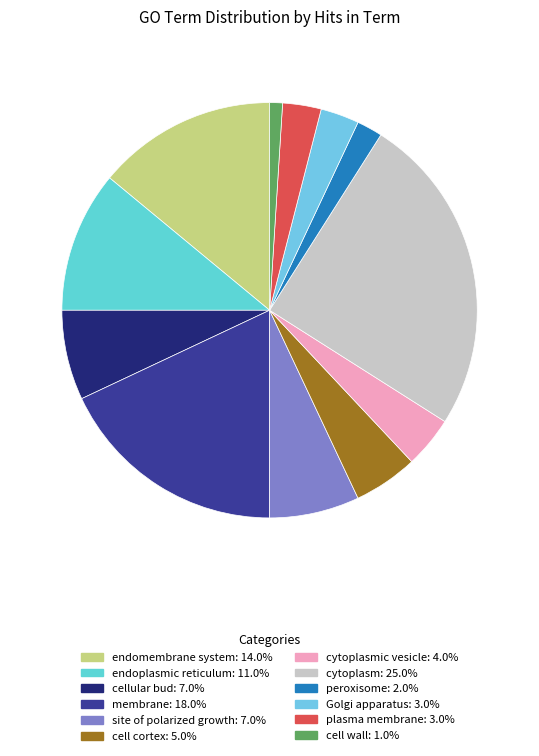

How many segments does this pie chart have?

12